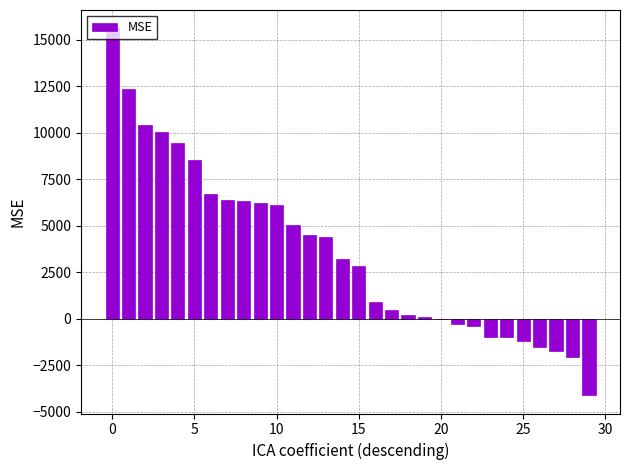

Count the number of data series in this chart.

1